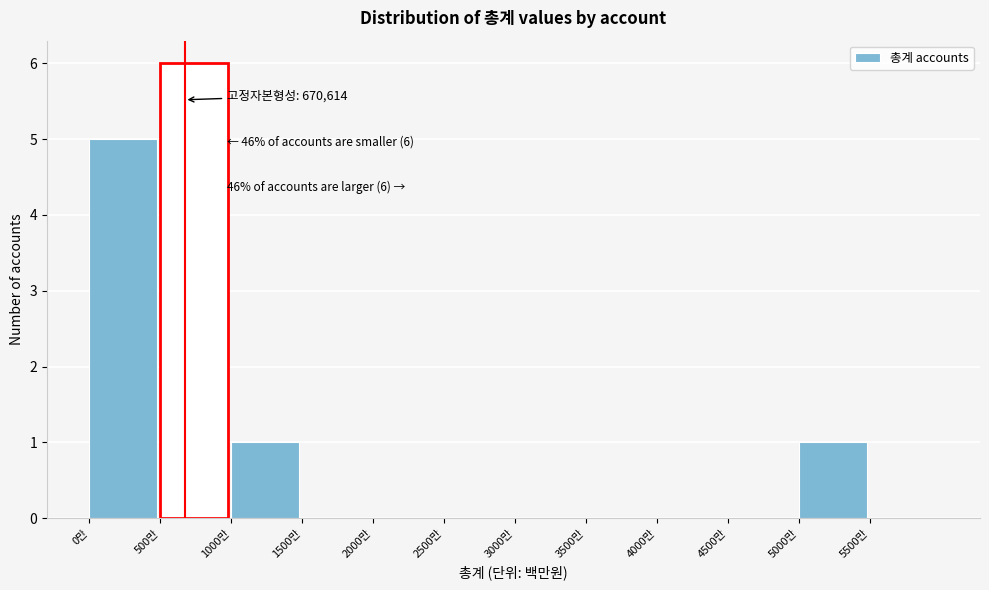

Reading right to left, what are all the values shown in this chart?

5500만=0	5000만=1	4500만=0	4000만=0	3500만=0	3000만=0	2500만=0	2000만=0	1500만=0	1000만=1	500만=6	0만=5